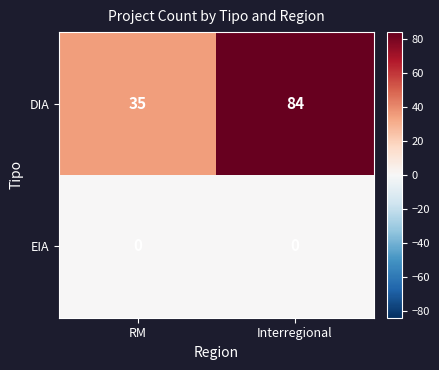

How many categories are shown in the chart?

2